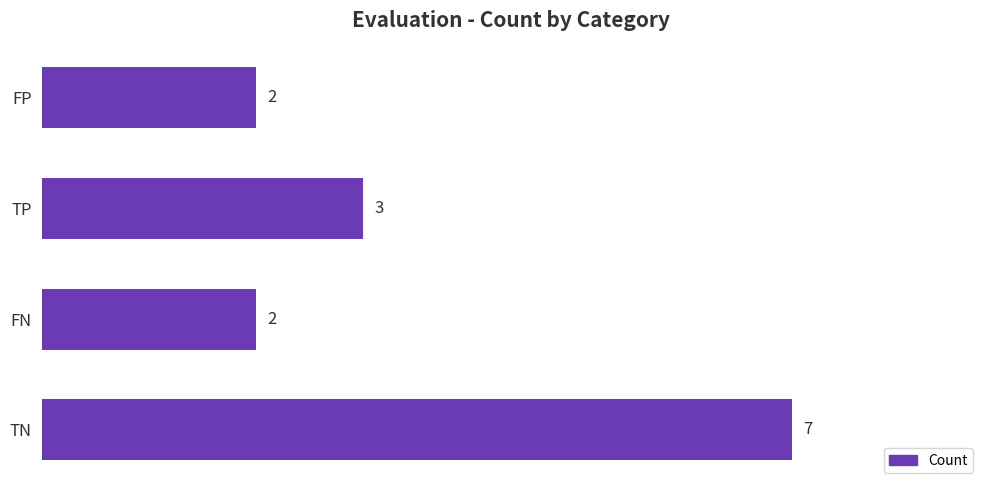

How many data points does each series have?

4